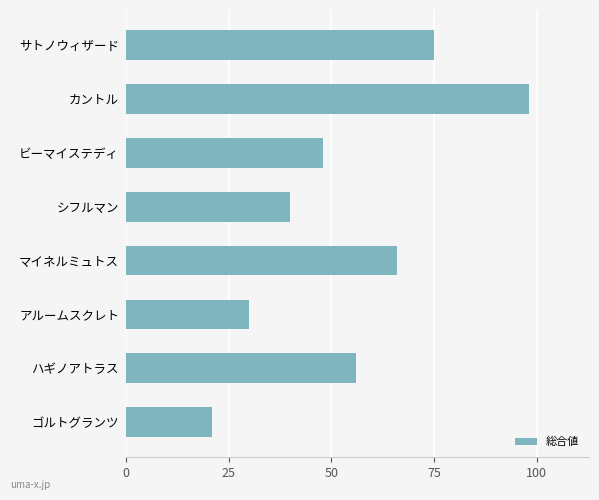

At which label is the value closest to 59?

ハギノアトラス